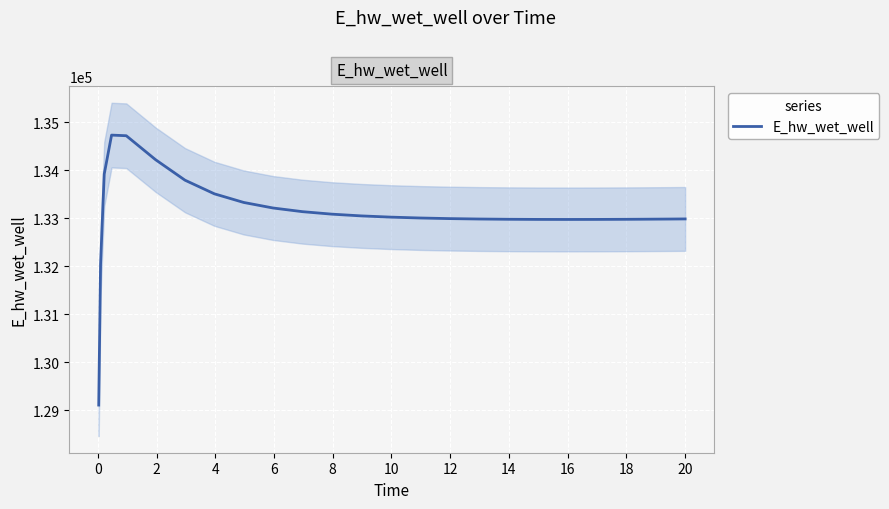

What is the maximum value for E_hw_wet_well?

134735.6